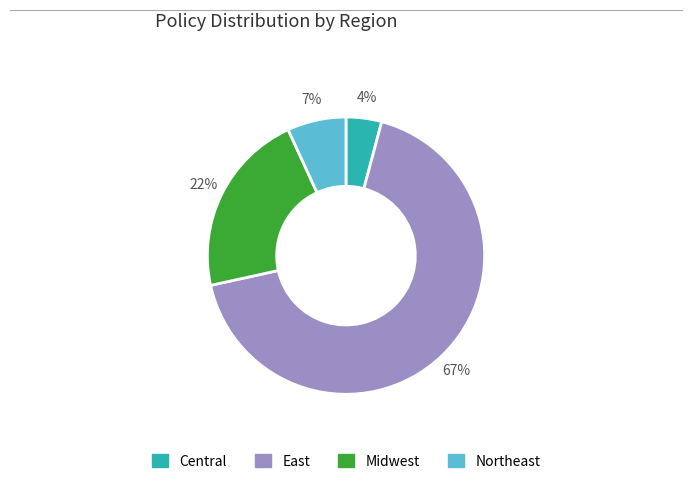

What is the ratio of the value at Central to the value at Northeast?

0.6